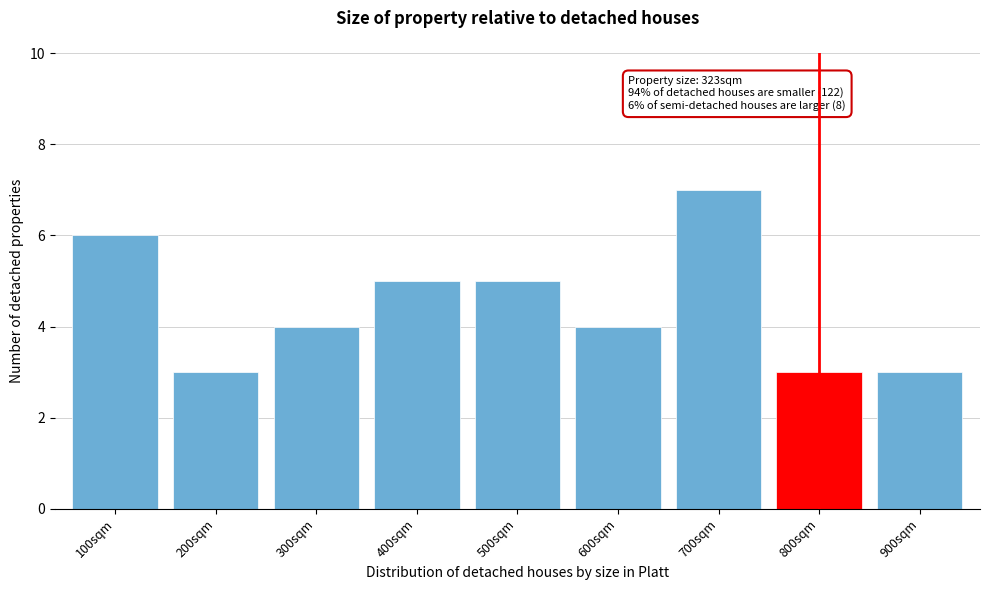

Reading left to right, list all the values displayed in this chart.

100sqm=6	200sqm=3	300sqm=4	400sqm=5	500sqm=5	600sqm=4	700sqm=7	800sqm=3	900sqm=3